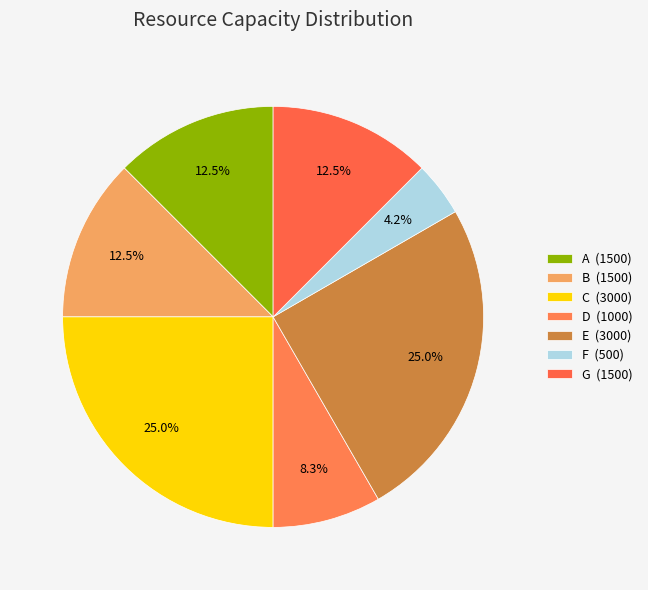

Rank the categories by value from lowest to highest.

F, D, A, B, G, C, E